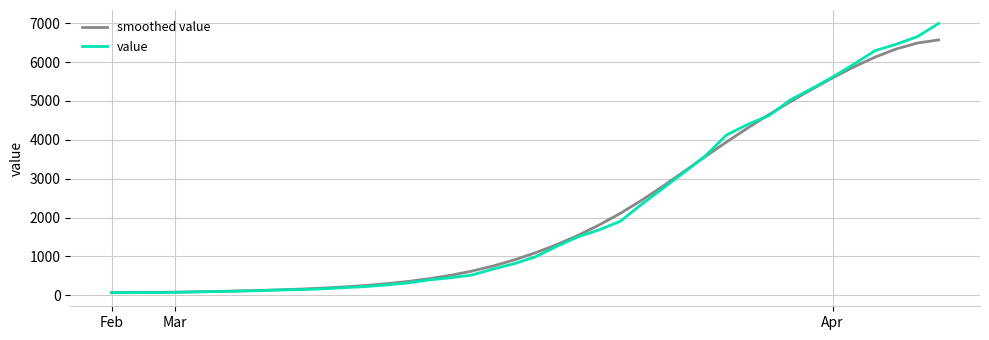

Count the number of data series in this chart.

2